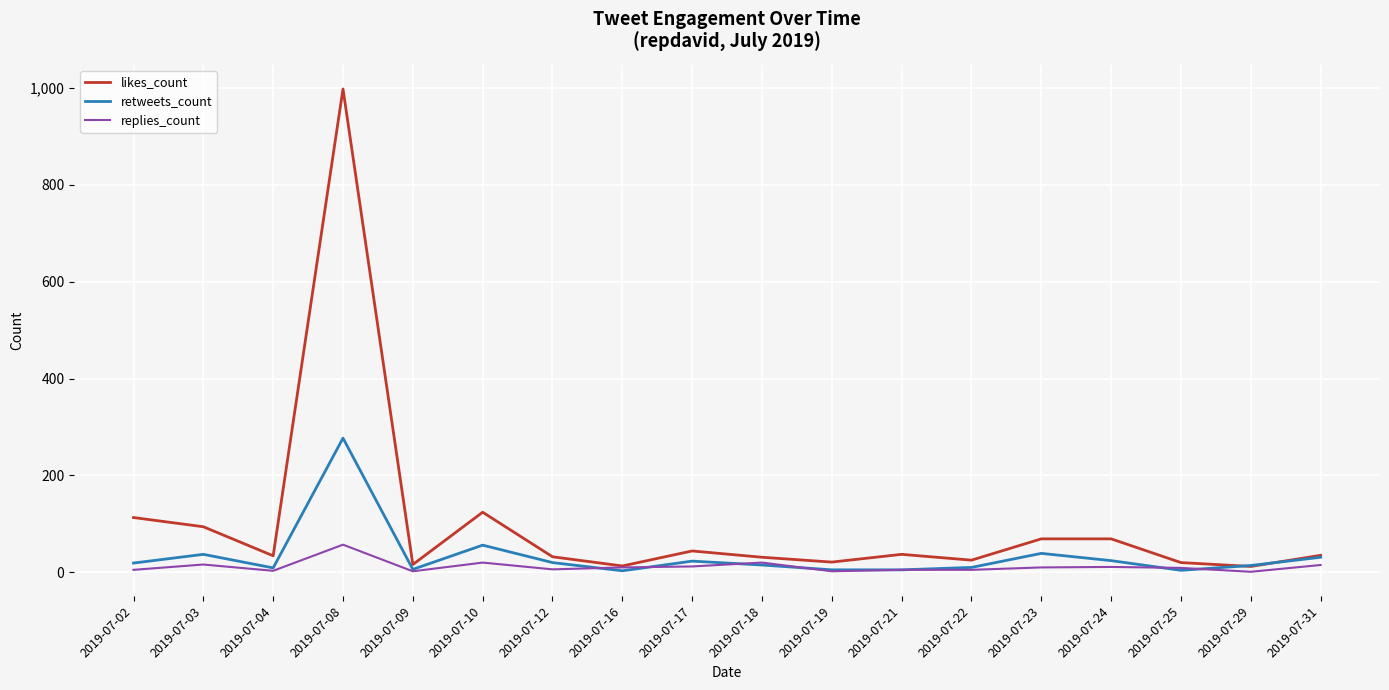

At which label does retweets_count reach its peak?

2019-07-08